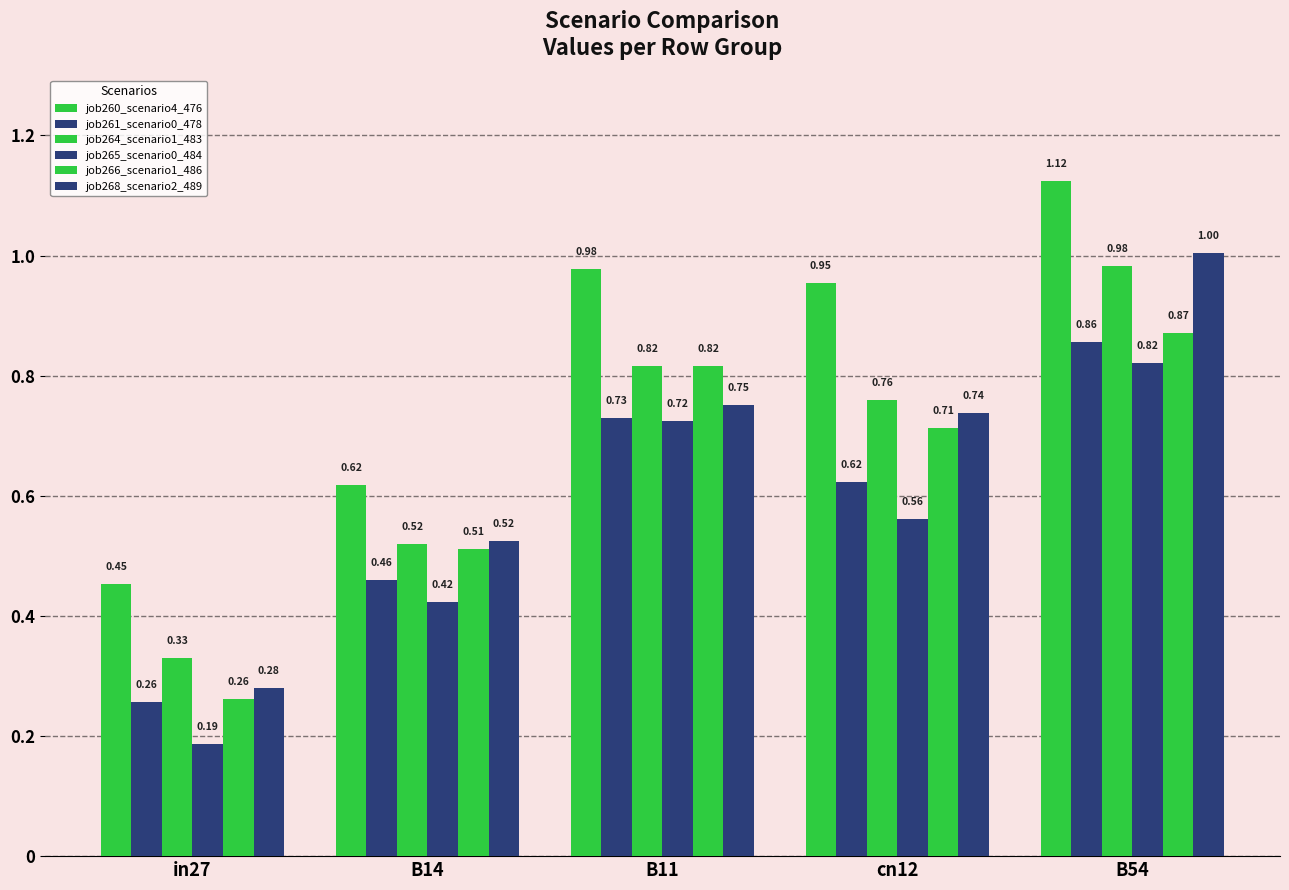

How many groups of bars are there?

5